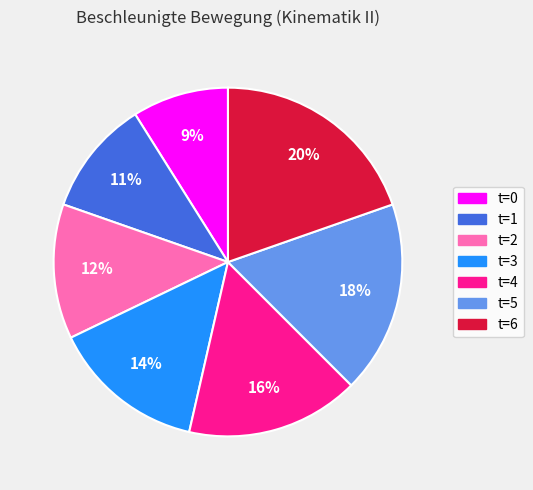

How many slices are in this pie chart?

7